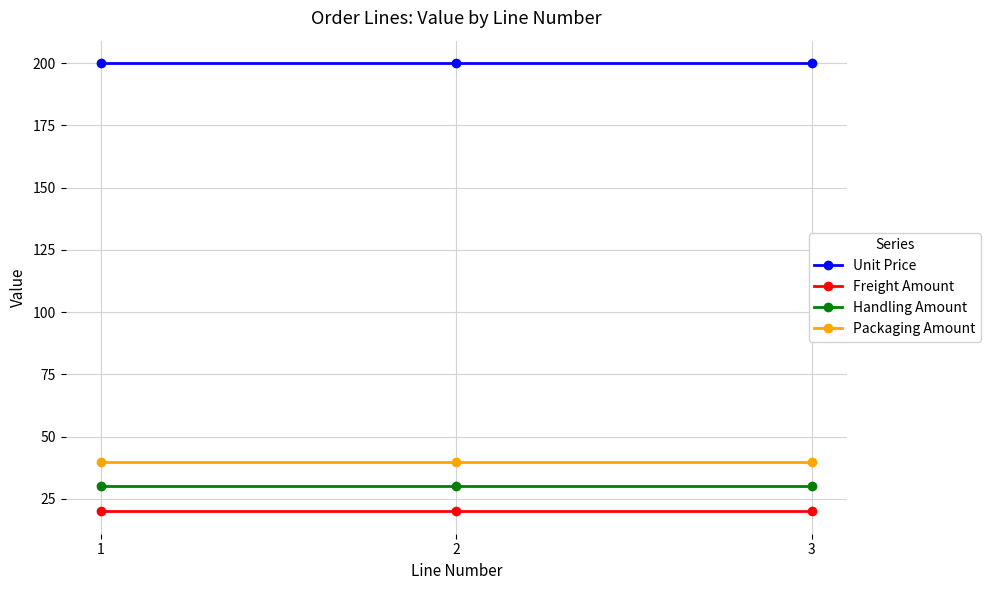

What is the total value across all series at 1?

290